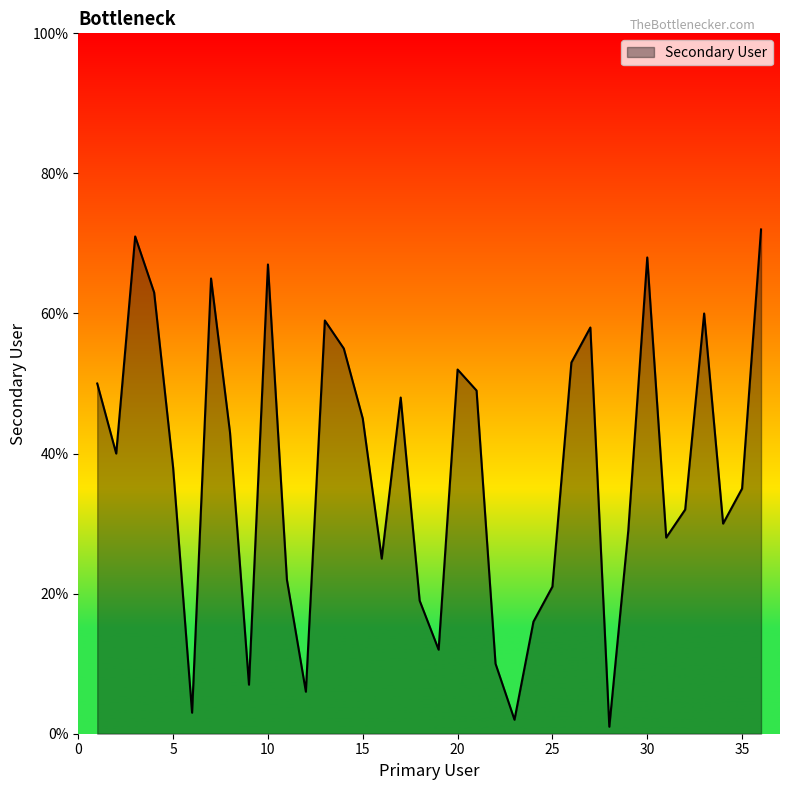

What is the maximum value shown in the chart?

72